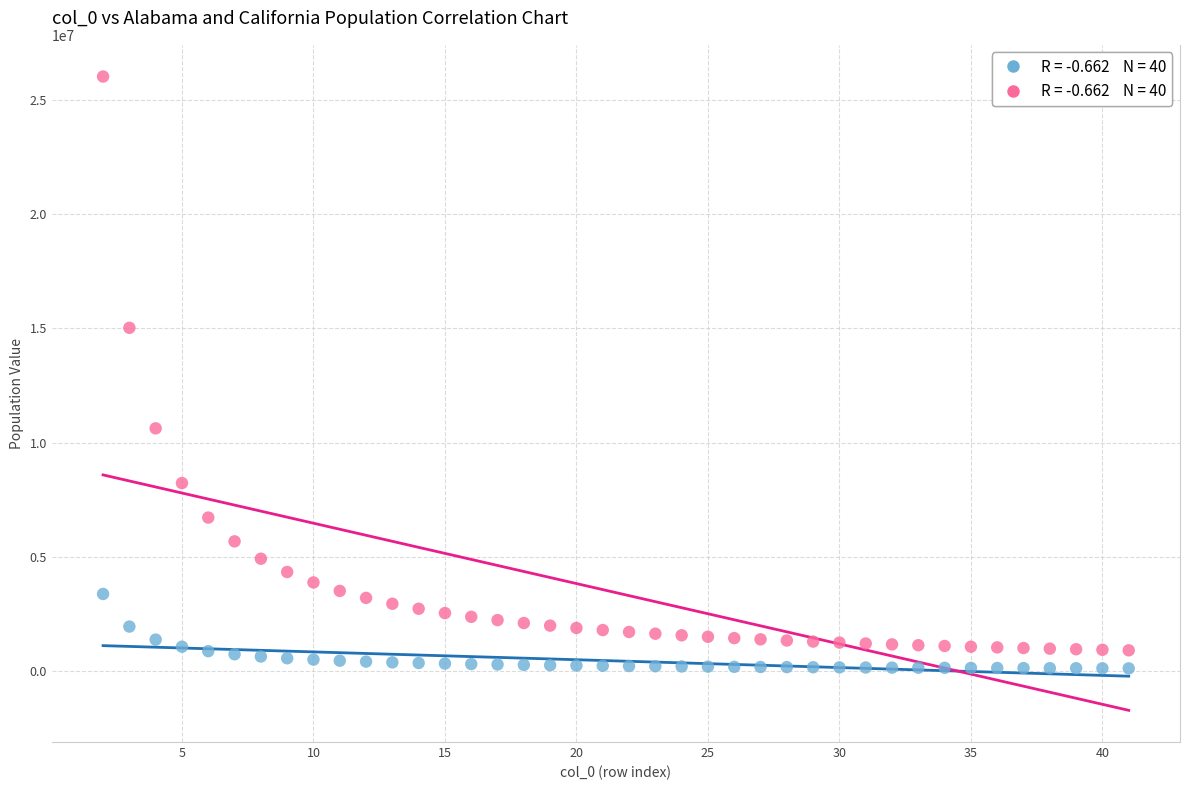

Across all data points, what is the range of Y values (max minus min)?

25910301.9